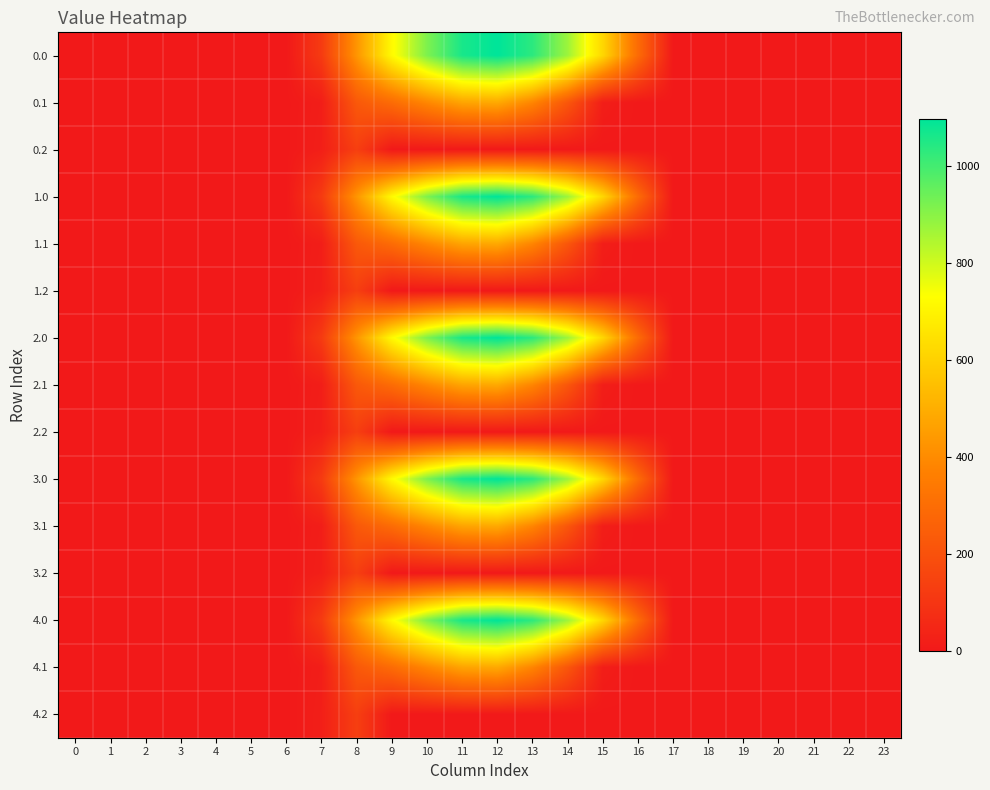

Reading left to right, list all the values displayed in this chart.

0.0: 0=0.0	1=0.0	2=0.0	3=0.0	4=0.0	5=0.0	6=0.0	7=120.6	8=430.3	9=716.9	10=916.2	11=1060.3	12=1096.7	13=1032.9	14=870.6	15=615.9	16=294.5	17=0.0	18=0.0	19=0.0	20=0.0	21=0.0	22=0.0	23=0.0
0.1: 0=0.0	1=0.0	2=0.0	3=0.0	4=0.0	5=0.0	6=0.0	7=17.7	8=227.5	9=295.9	10=388.1	11=471.7	12=485.4	13=382.7	14=219.2	15=17.3	16=0.0	17=0.0	18=0.0	19=0.0	20=0.0	21=0.0	22=0.0	23=0.0
0.2: 0=0.0	1=0.0	2=0.0	3=0.0	4=0.0	5=0.0	6=0.0	7=22.3	8=134.2	9=0.0	10=0.0	11=0.0	12=0.0	13=0.0	14=0.0	15=0.0	16=0.0	17=0.0	18=0.0	19=0.0	20=0.0	21=0.0	22=0.0	23=0.0
1.0: 0=0.0	1=0.0	2=0.0	3=0.0	4=0.0	5=0.0	6=0.0	7=120.6	8=430.3	9=716.9	10=916.2	11=1060.3	12=1096.7	13=1032.9	14=870.6	15=615.9	16=294.5	17=0.0	18=0.0	19=0.0	20=0.0	21=0.0	22=0.0	23=0.0
1.1: 0=0.0	1=0.0	2=0.0	3=0.0	4=0.0	5=0.0	6=0.0	7=17.7	8=227.5	9=295.9	10=388.1	11=471.7	12=485.4	13=382.7	14=219.2	15=17.3	16=0.0	17=0.0	18=0.0	19=0.0	20=0.0	21=0.0	22=0.0	23=0.0
1.2: 0=0.0	1=0.0	2=0.0	3=0.0	4=0.0	5=0.0	6=0.0	7=22.3	8=134.2	9=0.0	10=0.0	11=0.0	12=0.0	13=0.0	14=0.0	15=0.0	16=0.0	17=0.0	18=0.0	19=0.0	20=0.0	21=0.0	22=0.0	23=0.0
2.0: 0=0.0	1=0.0	2=0.0	3=0.0	4=0.0	5=0.0	6=0.0	7=120.6	8=430.3	9=716.9	10=916.2	11=1060.3	12=1096.7	13=1032.9	14=870.6	15=615.9	16=294.5	17=0.0	18=0.0	19=0.0	20=0.0	21=0.0	22=0.0	23=0.0
2.1: 0=0.0	1=0.0	2=0.0	3=0.0	4=0.0	5=0.0	6=0.0	7=17.7	8=227.5	9=295.9	10=388.1	11=471.7	12=485.4	13=382.7	14=219.2	15=17.3	16=0.0	17=0.0	18=0.0	19=0.0	20=0.0	21=0.0	22=0.0	23=0.0
2.2: 0=0.0	1=0.0	2=0.0	3=0.0	4=0.0	5=0.0	6=0.0	7=22.3	8=134.2	9=0.0	10=0.0	11=0.0	12=0.0	13=0.0	14=0.0	15=0.0	16=0.0	17=0.0	18=0.0	19=0.0	20=0.0	21=0.0	22=0.0	23=0.0
3.0: 0=0.0	1=0.0	2=0.0	3=0.0	4=0.0	5=0.0	6=0.0	7=120.6	8=430.3	9=716.9	10=916.2	11=1060.3	12=1096.7	13=1032.9	14=870.6	15=615.9	16=294.5	17=0.0	18=0.0	19=0.0	20=0.0	21=0.0	22=0.0	23=0.0
3.1: 0=0.0	1=0.0	2=0.0	3=0.0	4=0.0	5=0.0	6=0.0	7=17.7	8=227.5	9=295.9	10=388.1	11=471.7	12=485.4	13=382.7	14=219.2	15=17.3	16=0.0	17=0.0	18=0.0	19=0.0	20=0.0	21=0.0	22=0.0	23=0.0
3.2: 0=0.0	1=0.0	2=0.0	3=0.0	4=0.0	5=0.0	6=0.0	7=22.3	8=134.2	9=0.0	10=0.0	11=0.0	12=0.0	13=0.0	14=0.0	15=0.0	16=0.0	17=0.0	18=0.0	19=0.0	20=0.0	21=0.0	22=0.0	23=0.0
4.0: 0=0.0	1=0.0	2=0.0	3=0.0	4=0.0	5=0.0	6=0.0	7=120.6	8=430.3	9=716.9	10=916.2	11=1060.3	12=1096.7	13=1032.9	14=870.6	15=615.9	16=294.5	17=0.0	18=0.0	19=0.0	20=0.0	21=0.0	22=0.0	23=0.0
4.1: 0=0.0	1=0.0	2=0.0	3=0.0	4=0.0	5=0.0	6=0.0	7=17.7	8=227.5	9=295.9	10=388.1	11=471.7	12=485.4	13=382.7	14=219.2	15=17.3	16=0.0	17=0.0	18=0.0	19=0.0	20=0.0	21=0.0	22=0.0	23=0.0
4.2: 0=0.0	1=0.0	2=0.0	3=0.0	4=0.0	5=0.0	6=0.0	7=22.3	8=134.2	9=0.0	10=0.0	11=0.0	12=0.0	13=0.0	14=0.0	15=0.0	16=0.0	17=0.0	18=0.0	19=0.0	20=0.0	21=0.0	22=0.0	23=0.0